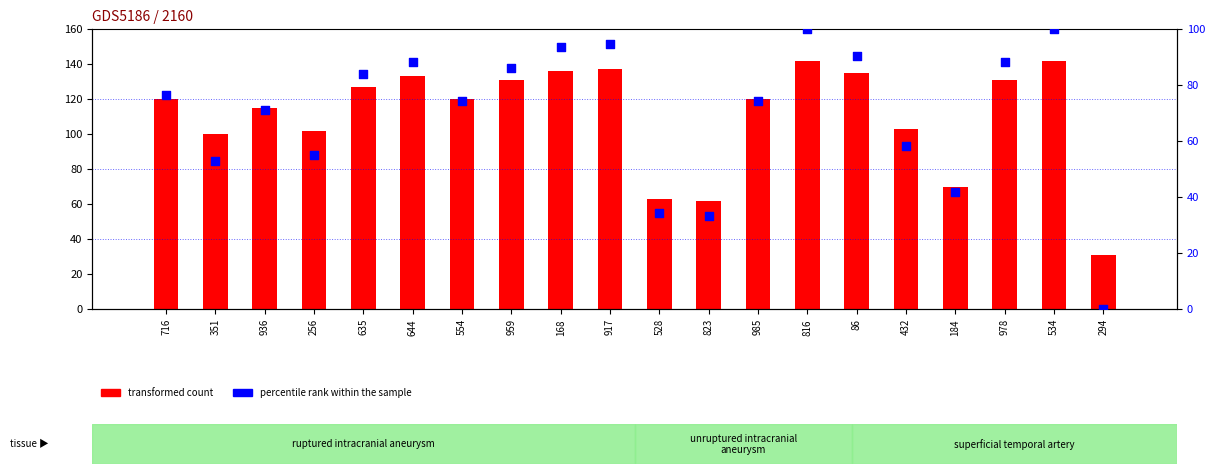

What are all the series names shown in the legend?

transformed count, percentile rank within the sample